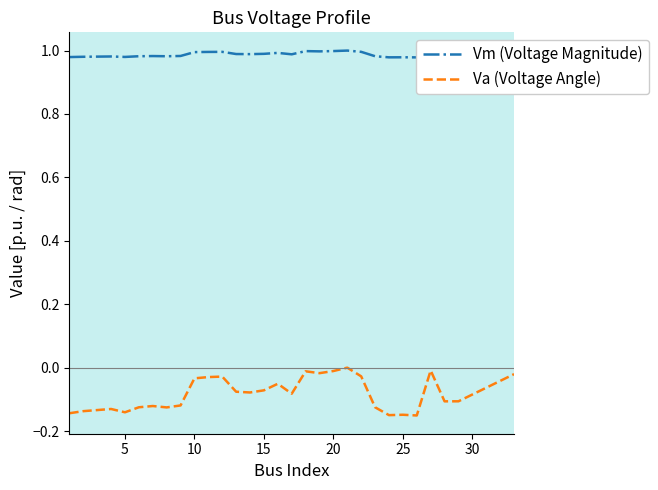

What is the sum of all Vm (Voltage Magnitude) values?

28.7